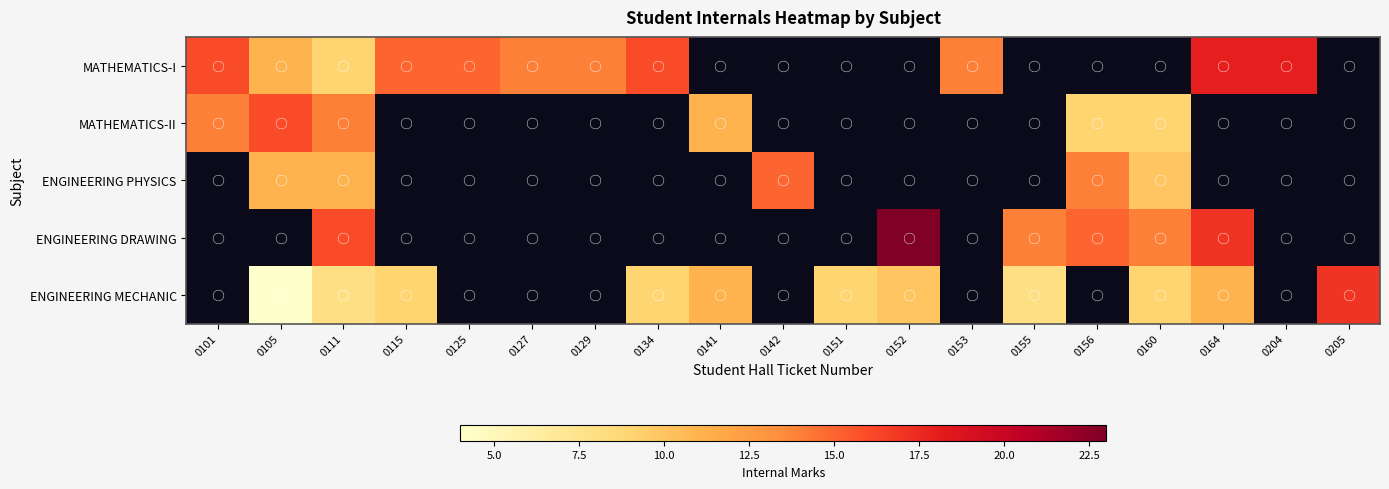

Count the number of categories in the chart.

19